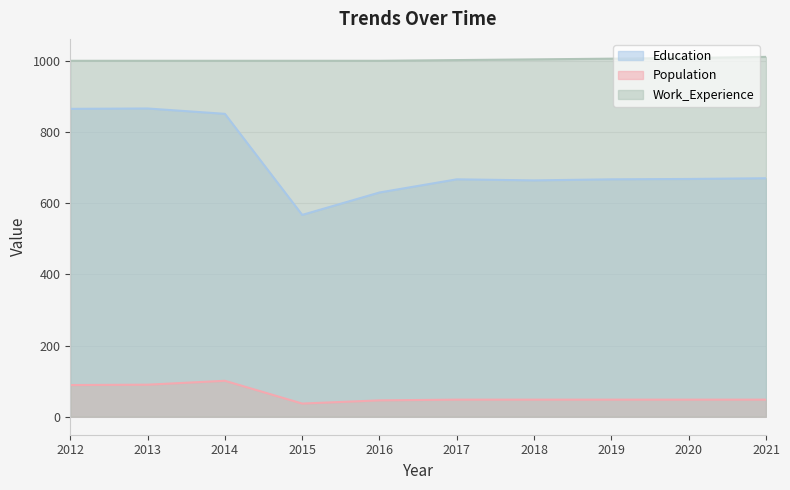

True or false: Work_Experience and Population intersect in this chart.

False